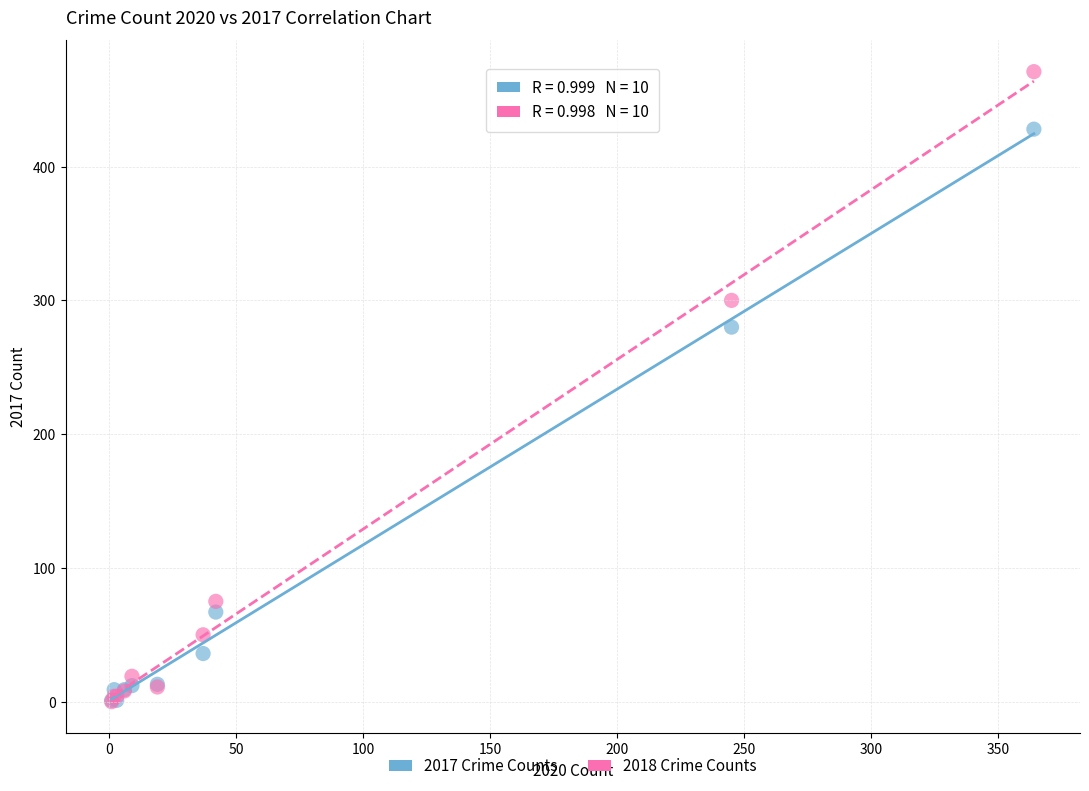

Across all series, what Y value is closest to 235?

280